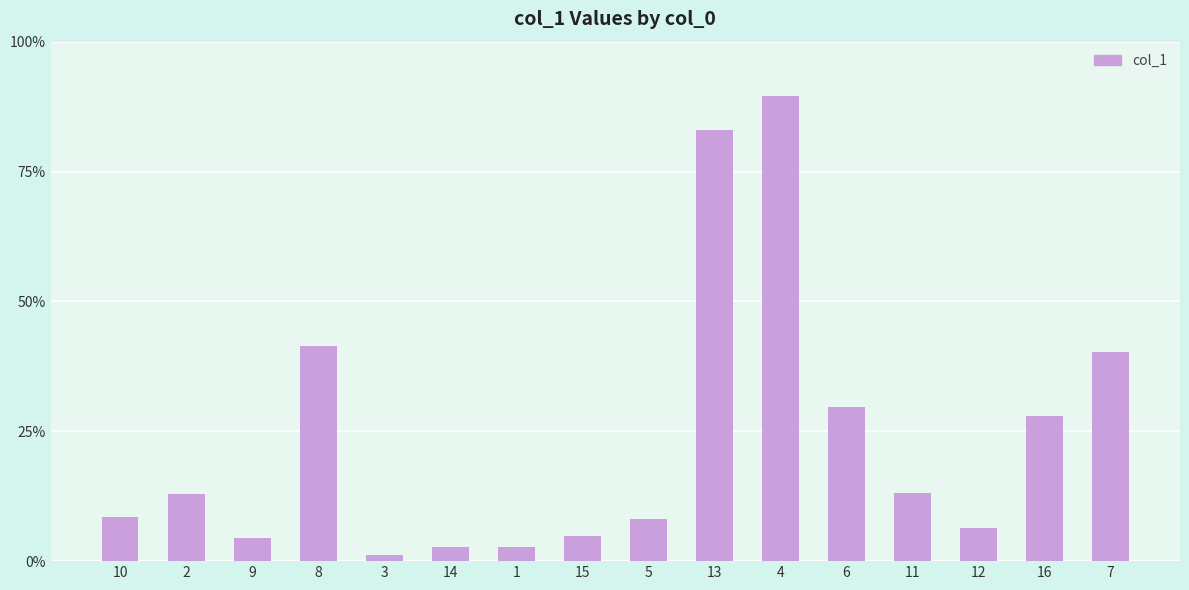

Reading right to left, list all the values displayed in this chart.

84.7	58.5	13.4	27.4	62.5	188.1	174.2	16.9	10.0	5.9	5.9	2.6	86.9	9.2	27.2	18.0